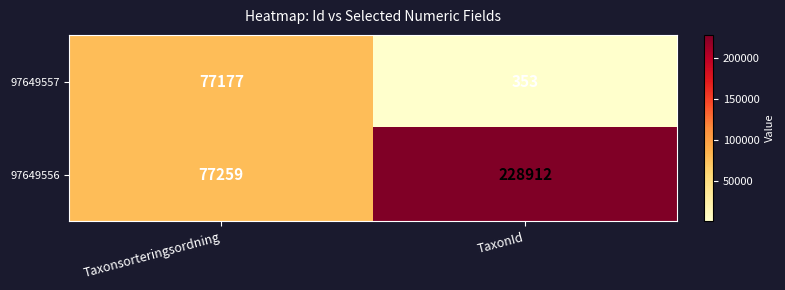

Reading left to right, transcribe all the data shown in this chart.

97649557: 77177	353
97649556: 77259	228912